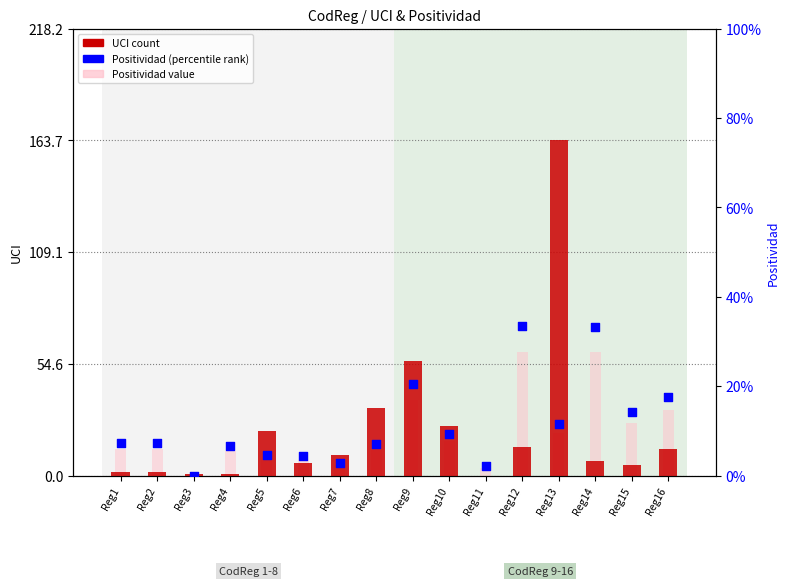

Which series contains the highest Y value?

UCI (count)